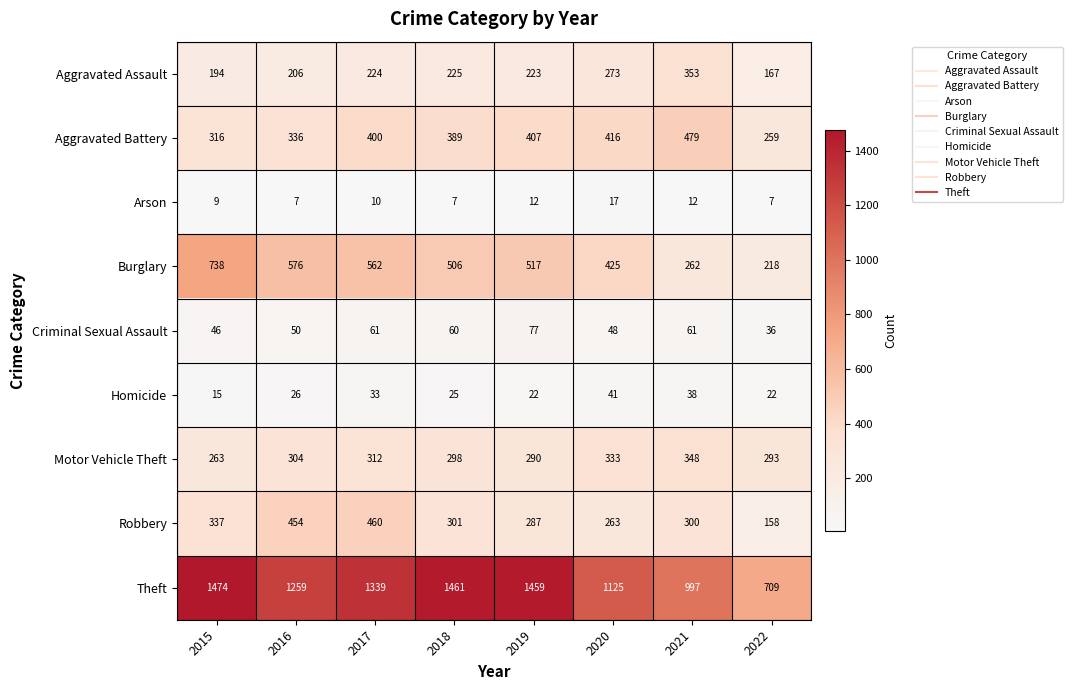

Which series has the largest range (max minus min)?

Theft